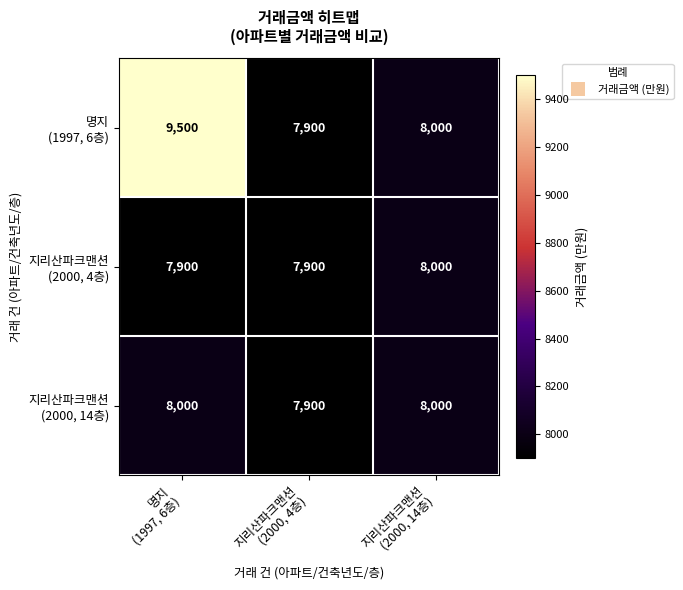

What is the minimum value shown in the chart?

7900